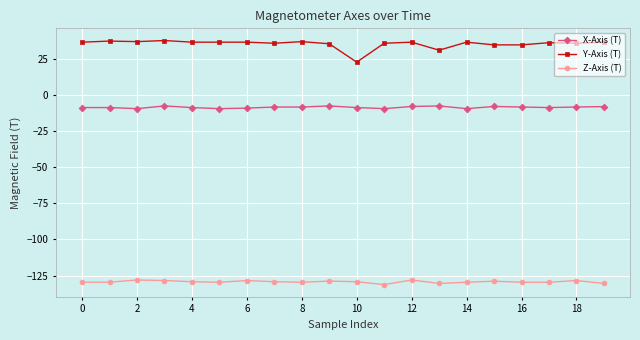

True or false: Z-Axis (T) has more than 0 interior local peaks.

True